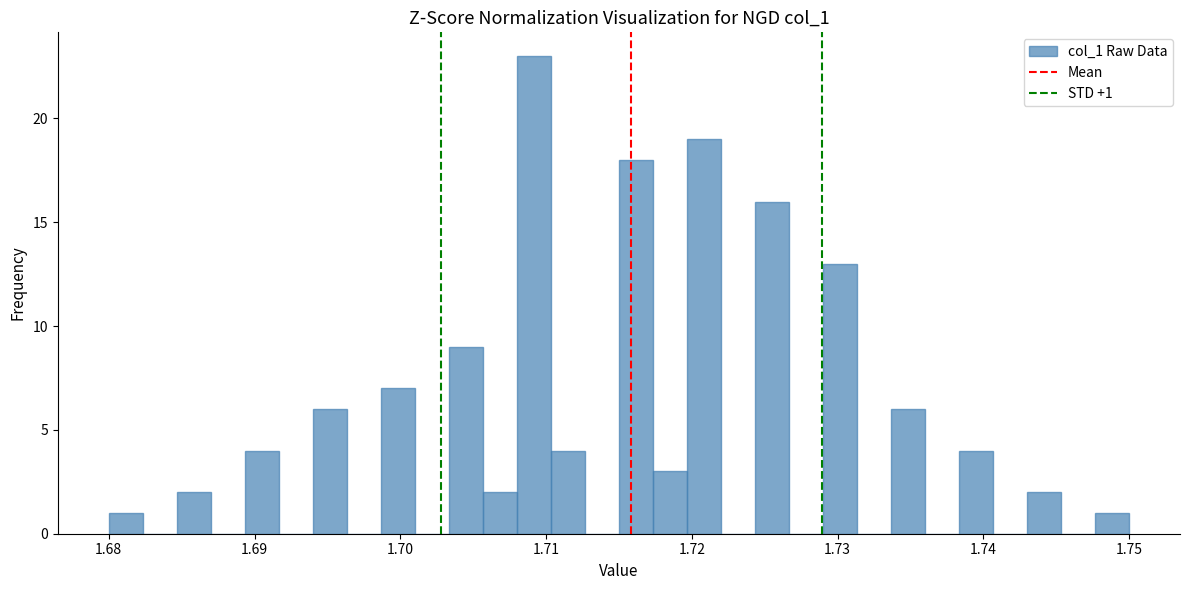

Around what value on the x-axis is the tallest bar? Give the approximate position of its centre, as read against the axis.

1.709